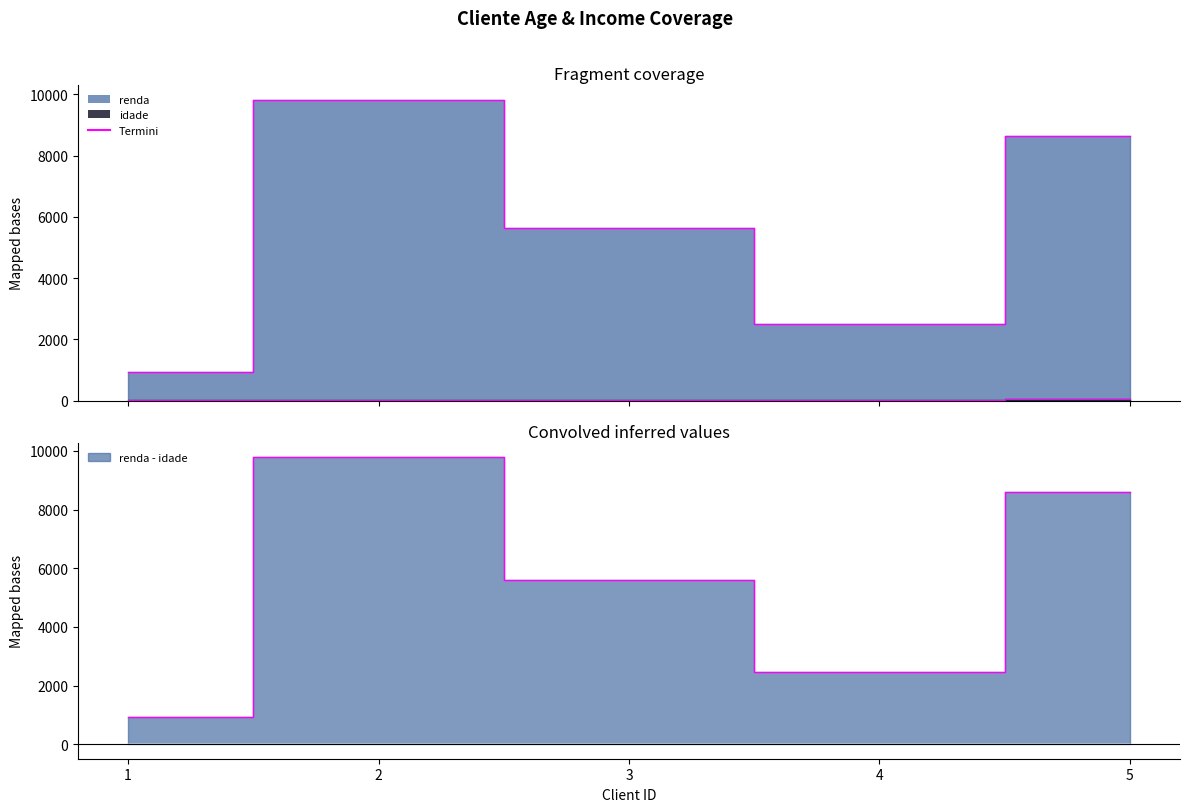

Does the chart display data point markers on the line(s)?

No